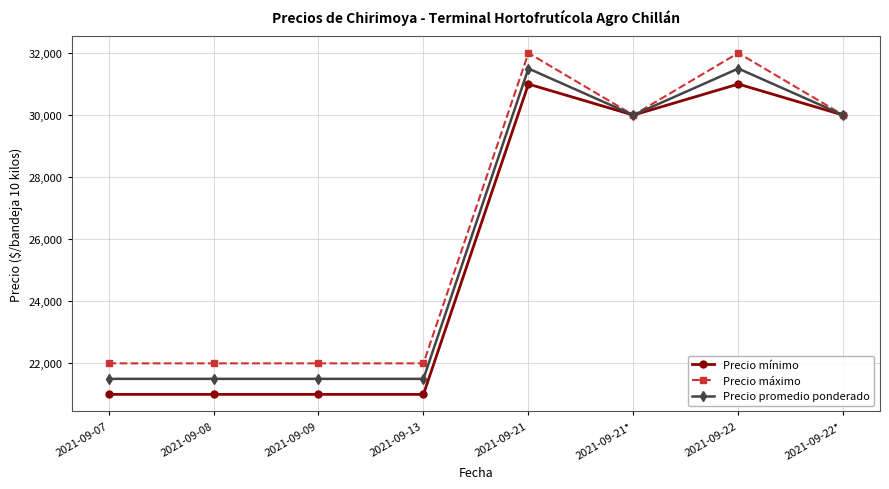

How many data points in Precio promedio ponderado are less than 30000?

4